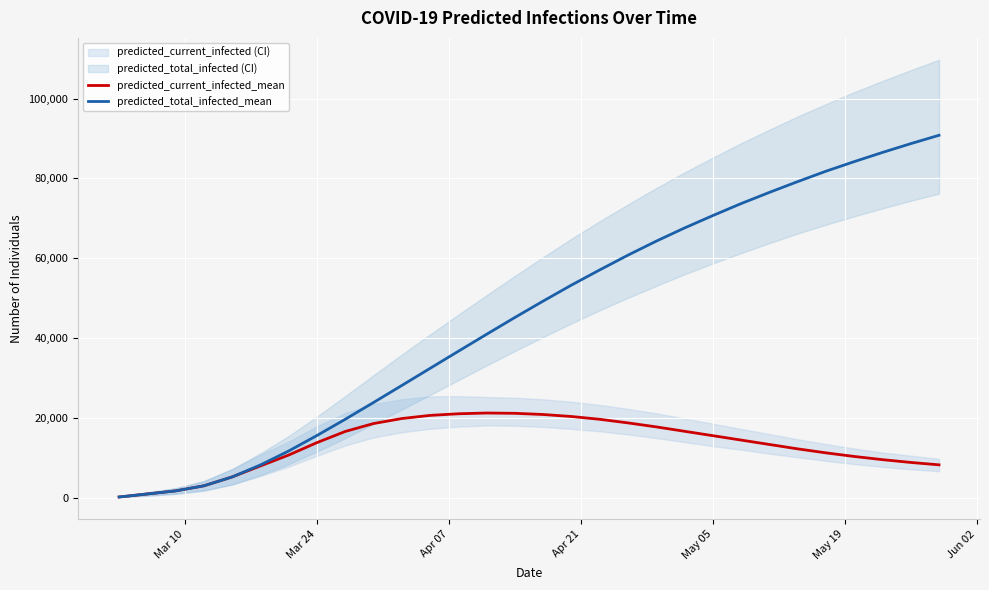

Rank the series by their maximum value, from lowest to highest.

predicted_current_infected_mean, predicted_total_infected_mean